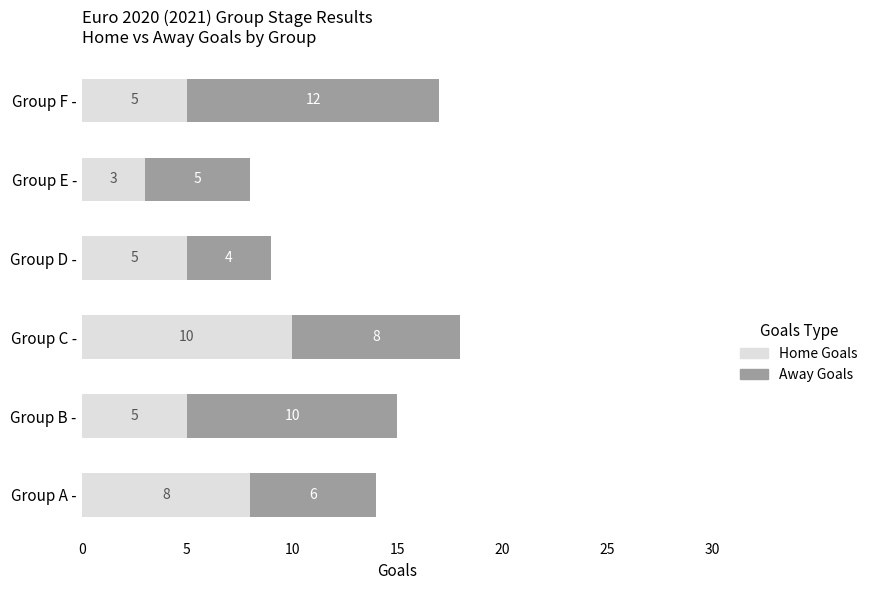

Which category has the highest value in the Home Goals series?

Group C -